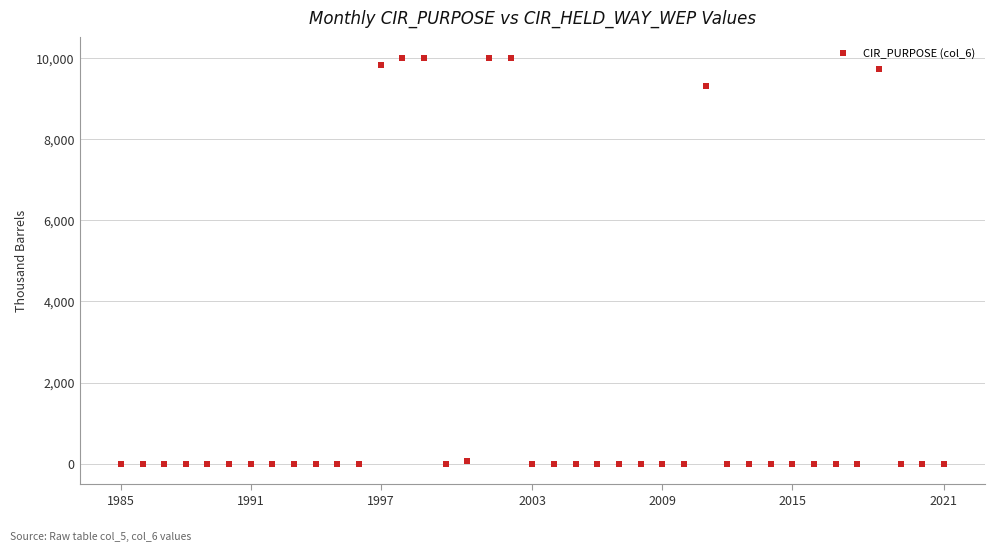

What Y value in the scatter plot is closest to 4999?

9300.7